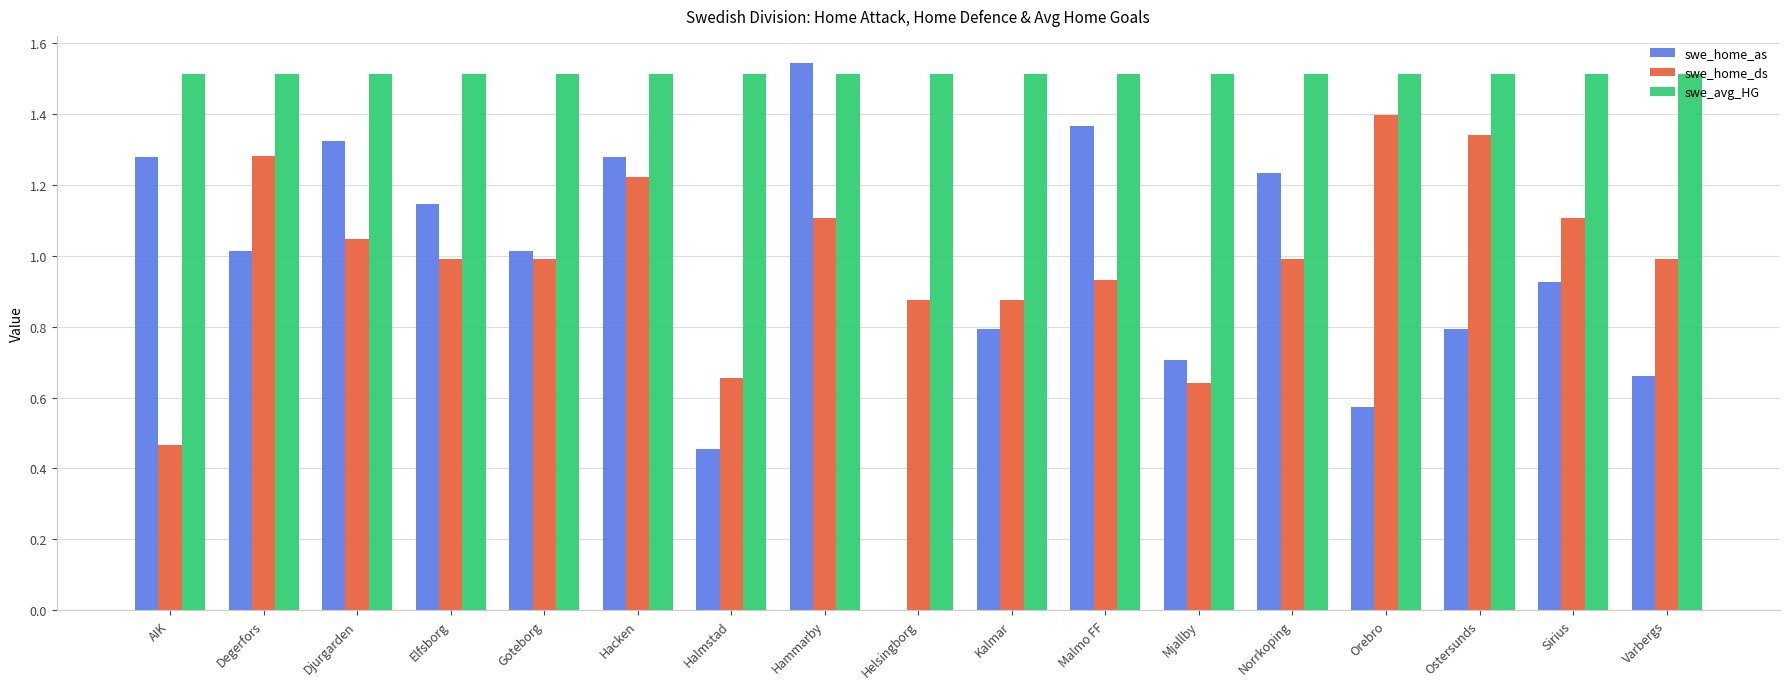

Which category has the highest value in the swe_home_as series?

Hammarby